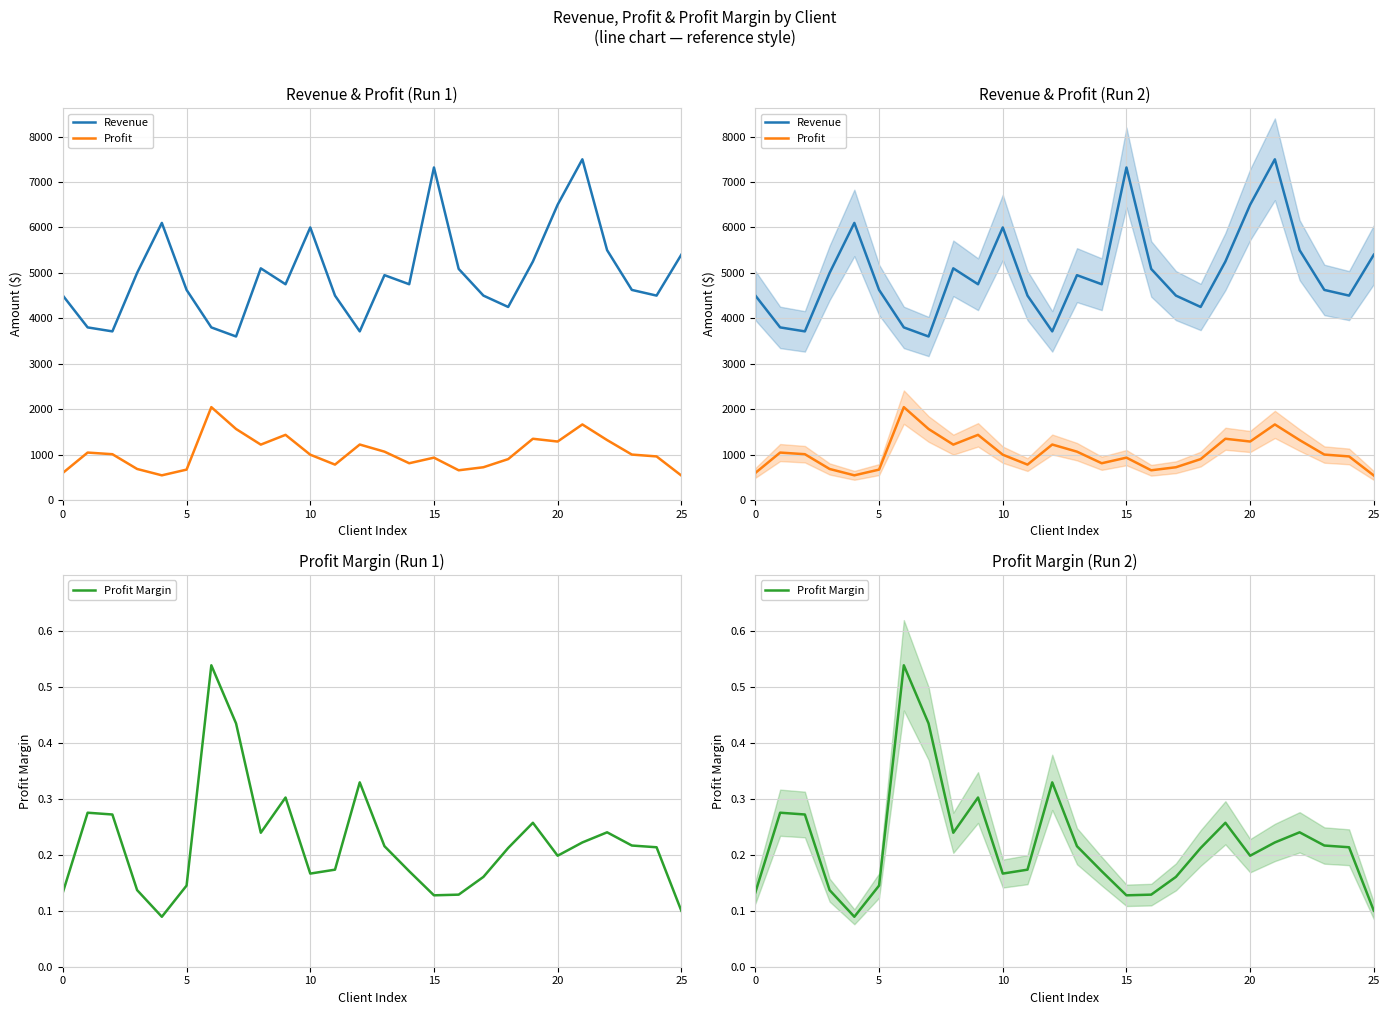

Count the number of data series in this chart.

3